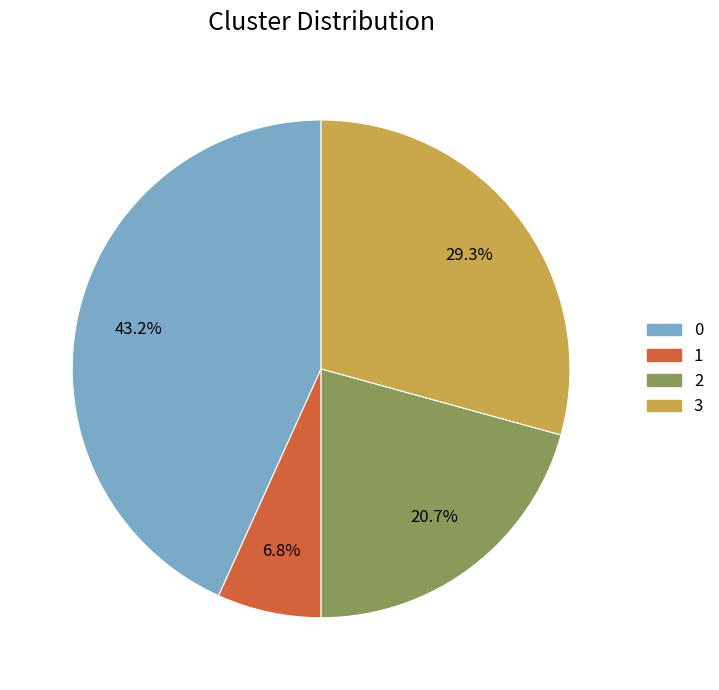

Is there a majority slice in this chart?

No